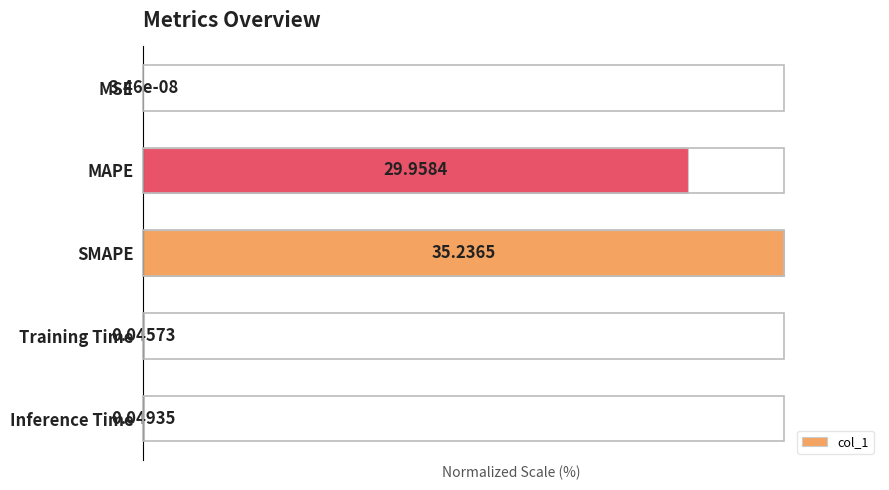

Which category has the highest value across all series?

SMAPE